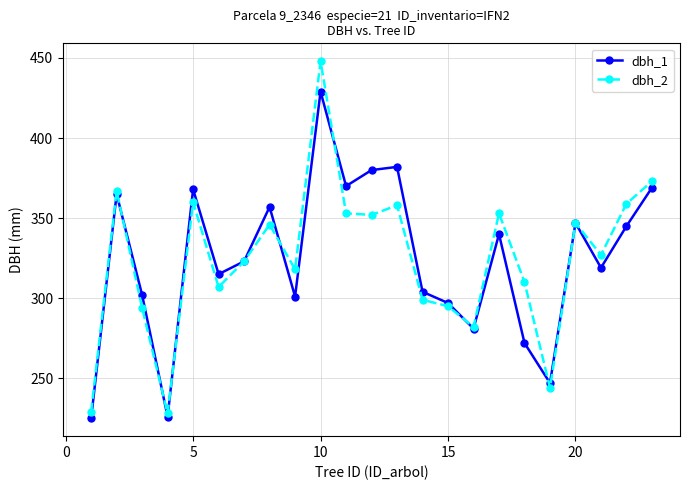

How many categories are shown in the chart?

23